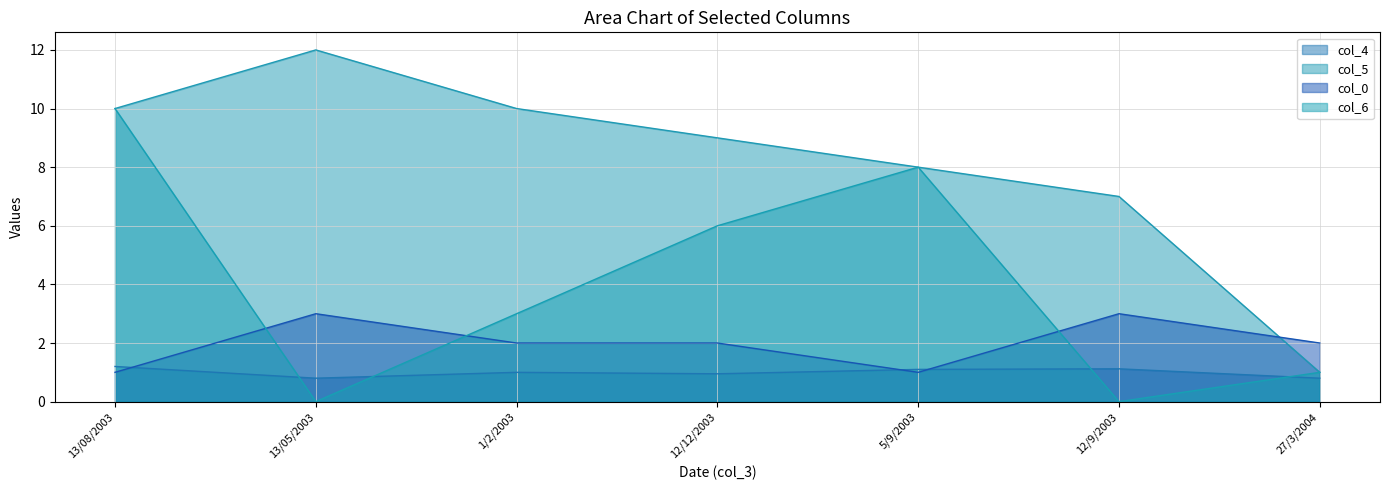

What are all the series names shown in the legend?

col_4, col_5, col_0, col_6